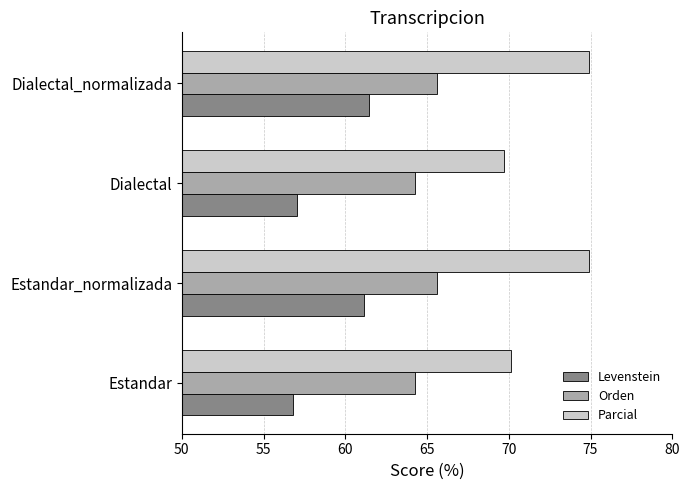

Is it true that Orden equals 65.6 at Dialectal_normalizada?

True